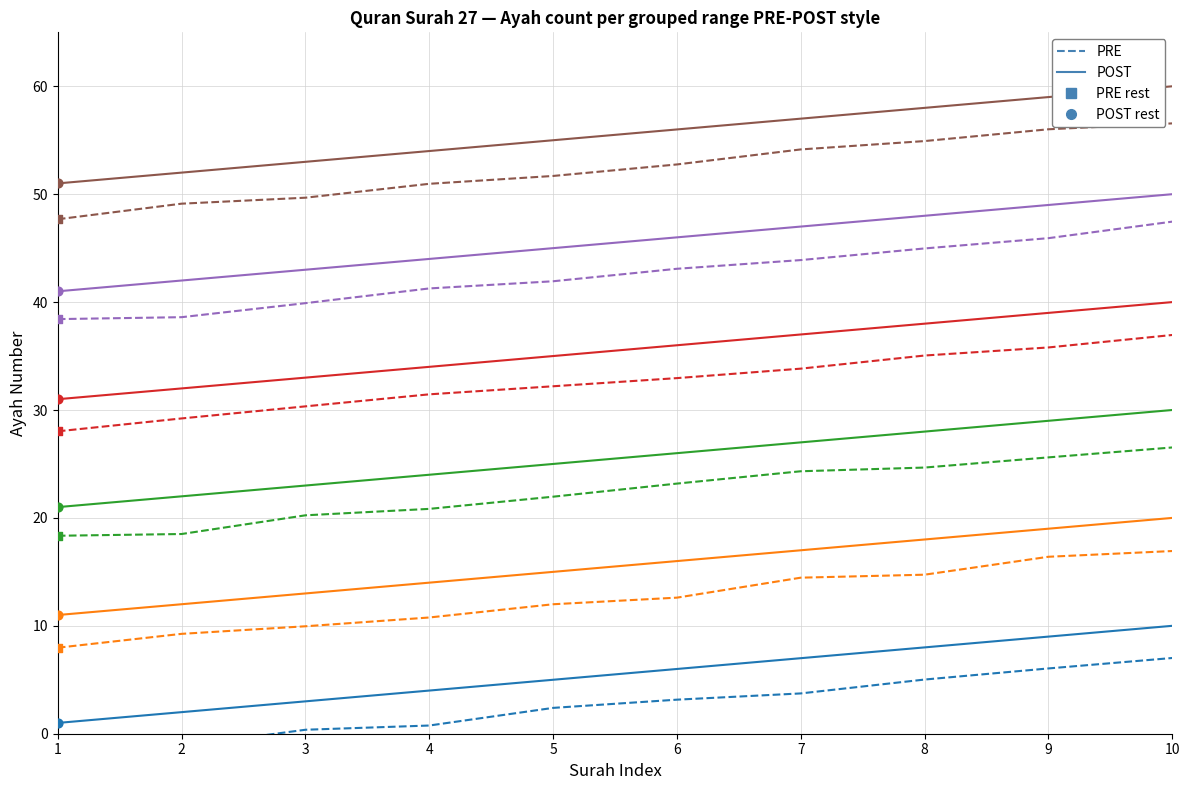

What is the total value across all series at 10?

210